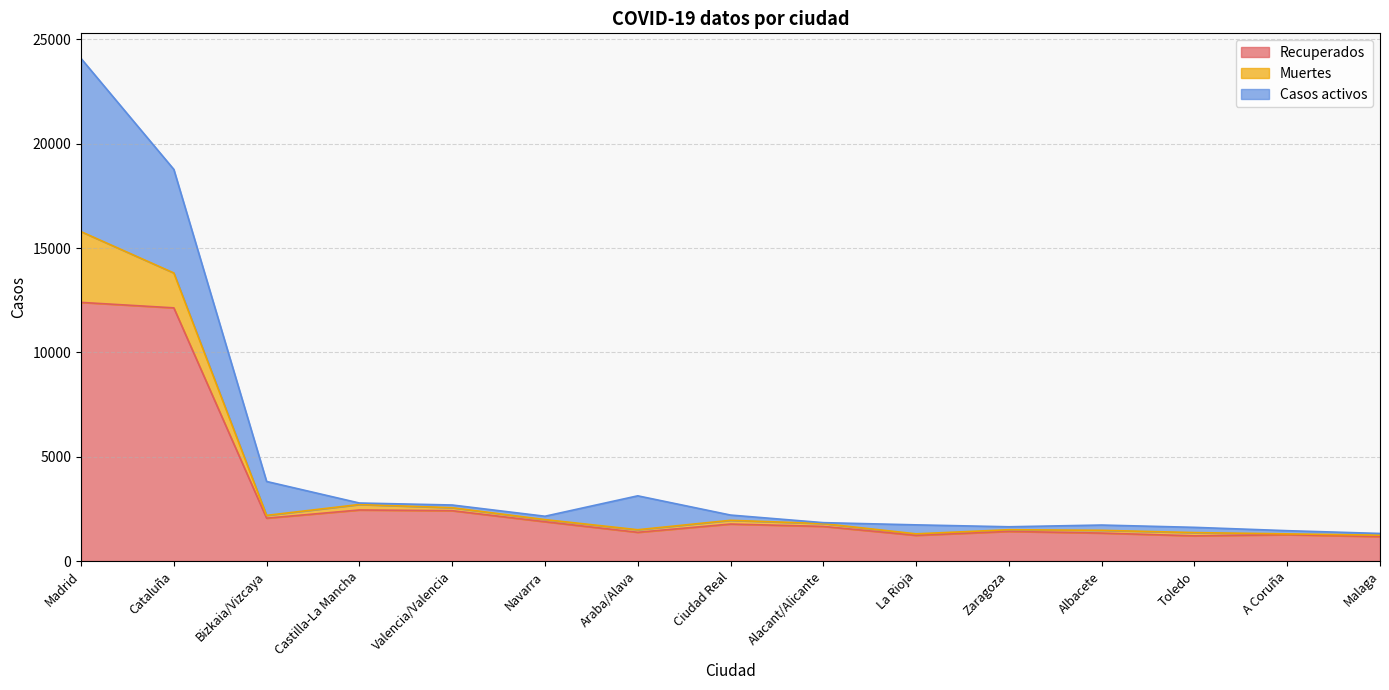

Which category has the highest value in the Recuperados series?

Madrid